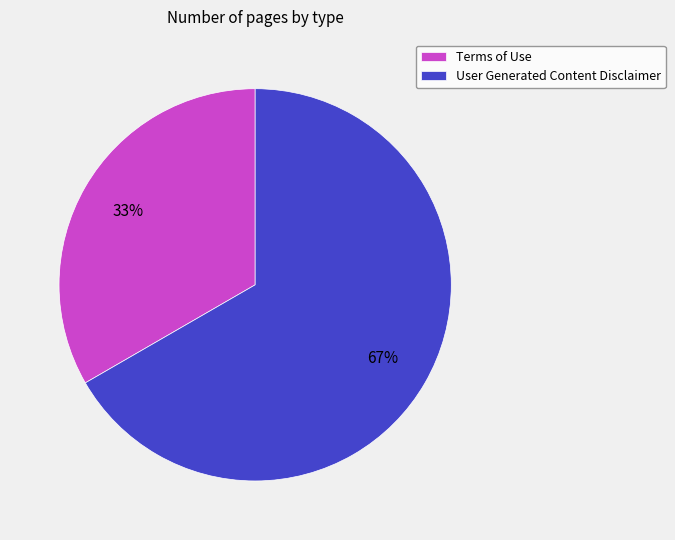

What percentage is the Terms of Use slice, to the nearest percent?

33%